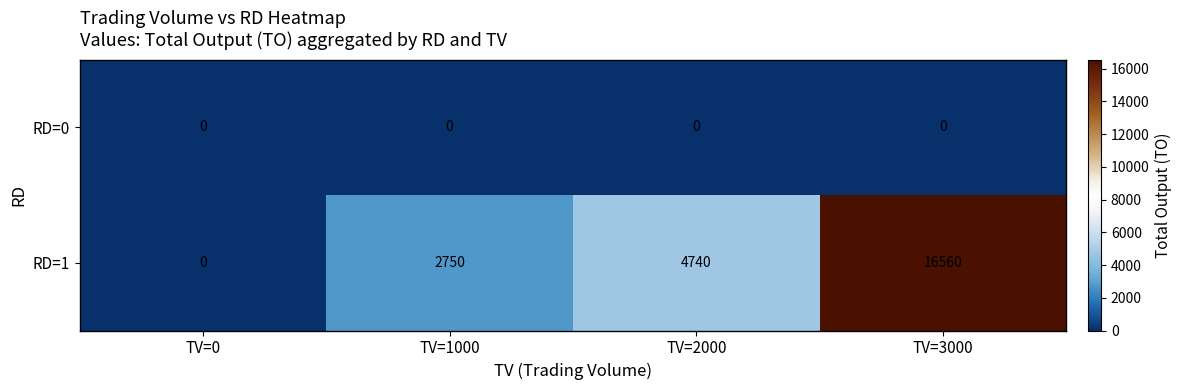

Which series has the widest spread of values?

RD=1